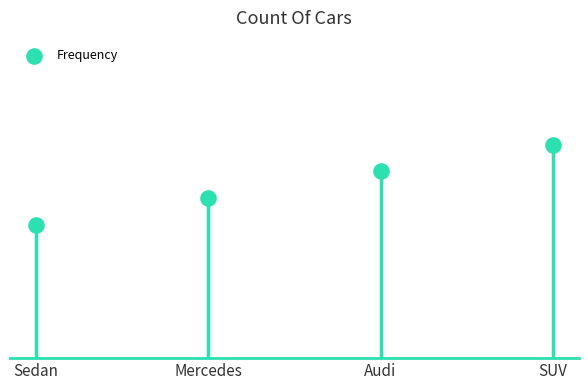

What is the change in value from Audi to SUV?

+1